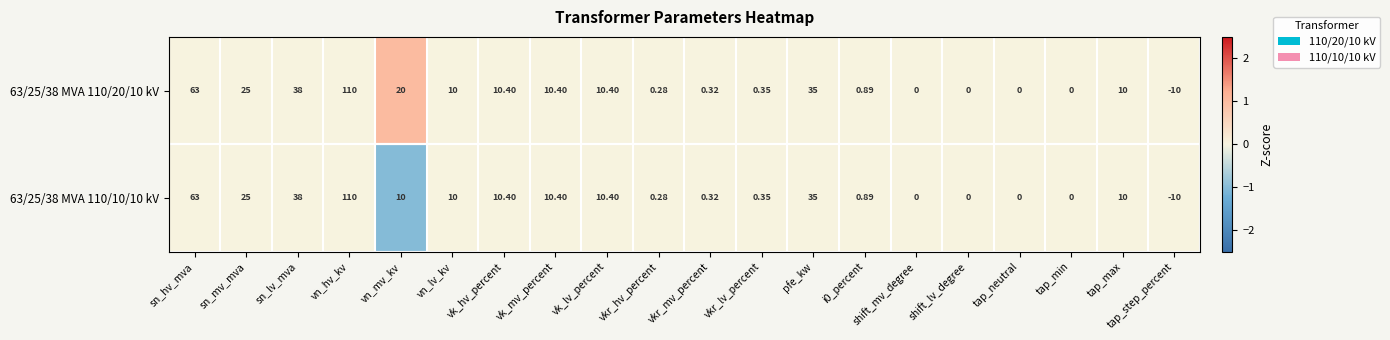

Which category has the lowest value across all series?

tap_step_percent